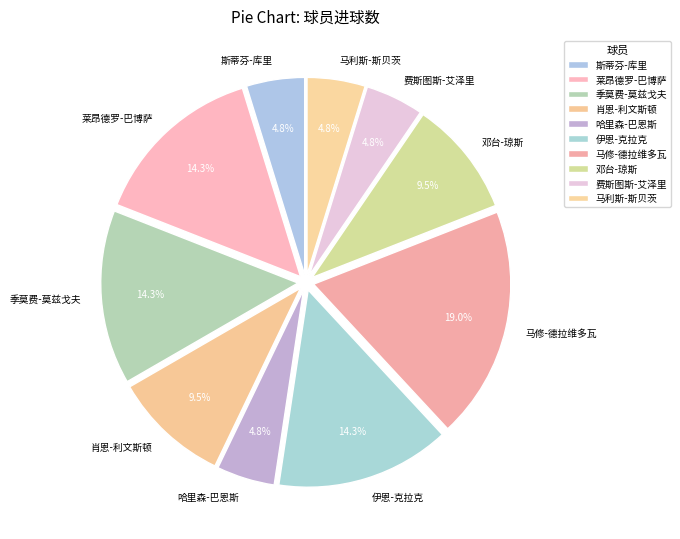

What portion of the pie excludes 邓台-琼斯?

90.5%